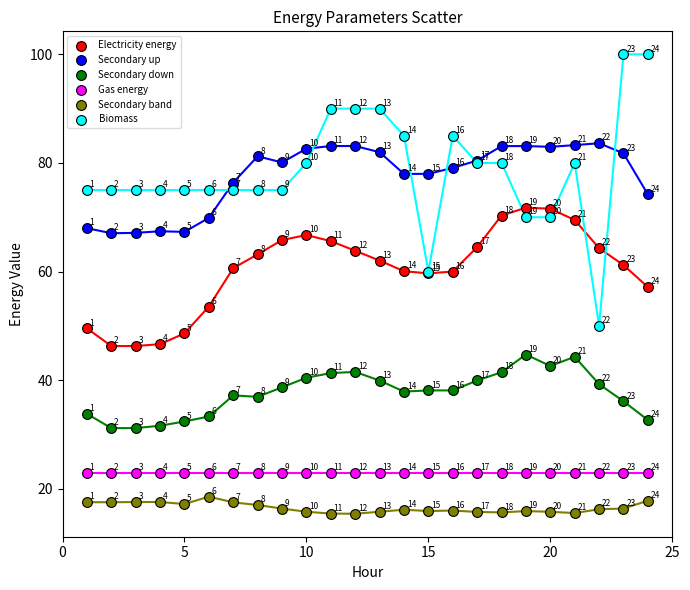

Which series reaches the maximum Y coordinate?

Biomass